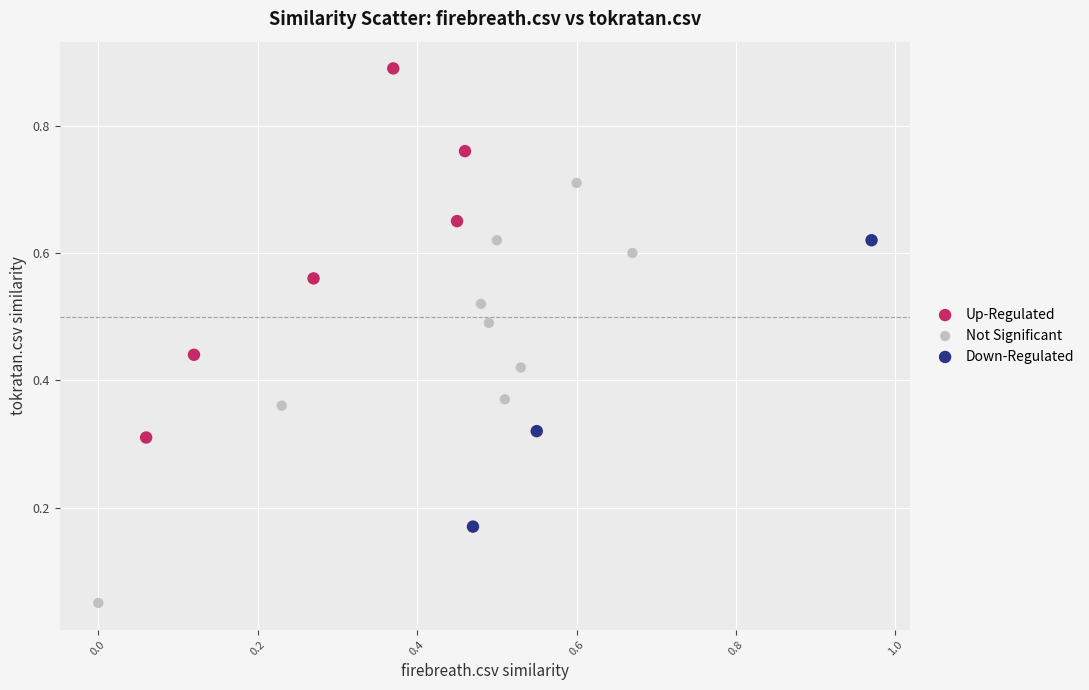

Which series has the largest Y range (max minus min)?

Not Significant